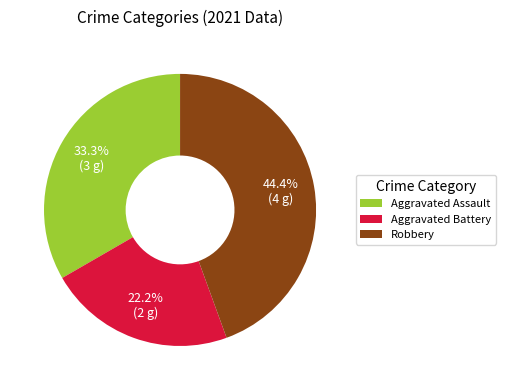

What percentage is the Robbery slice, to the nearest percent?

44%